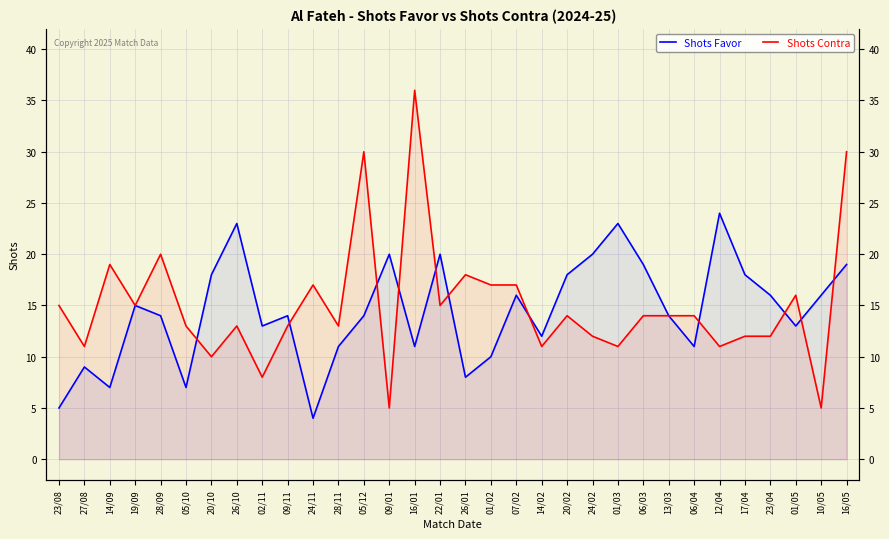

Which series has the largest range (max minus min)?

Shots Contra